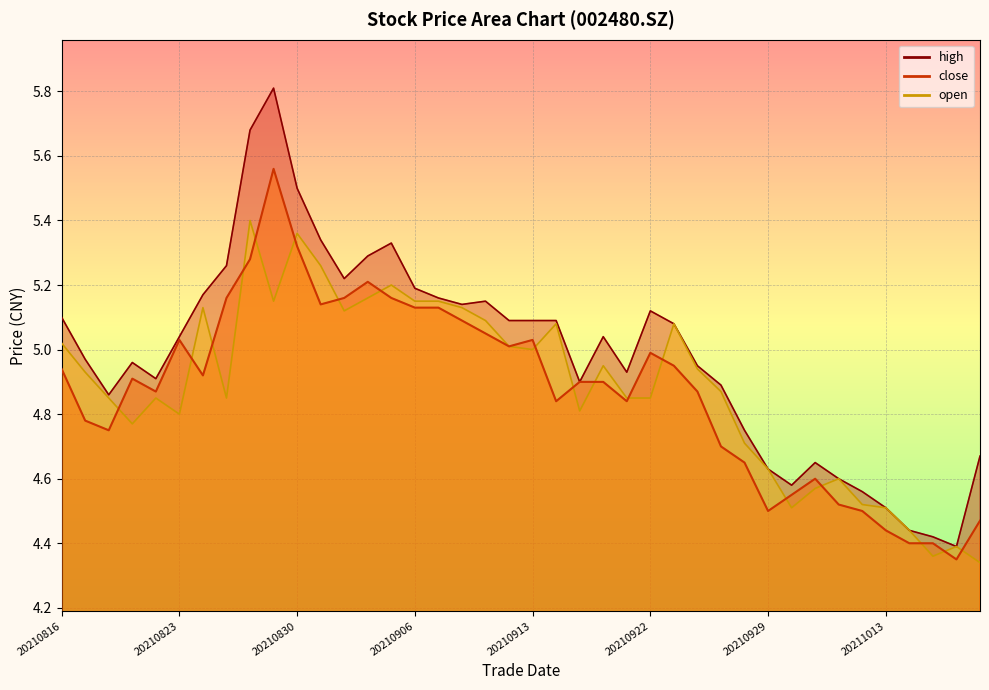

What is the sum of all close values?

195.0